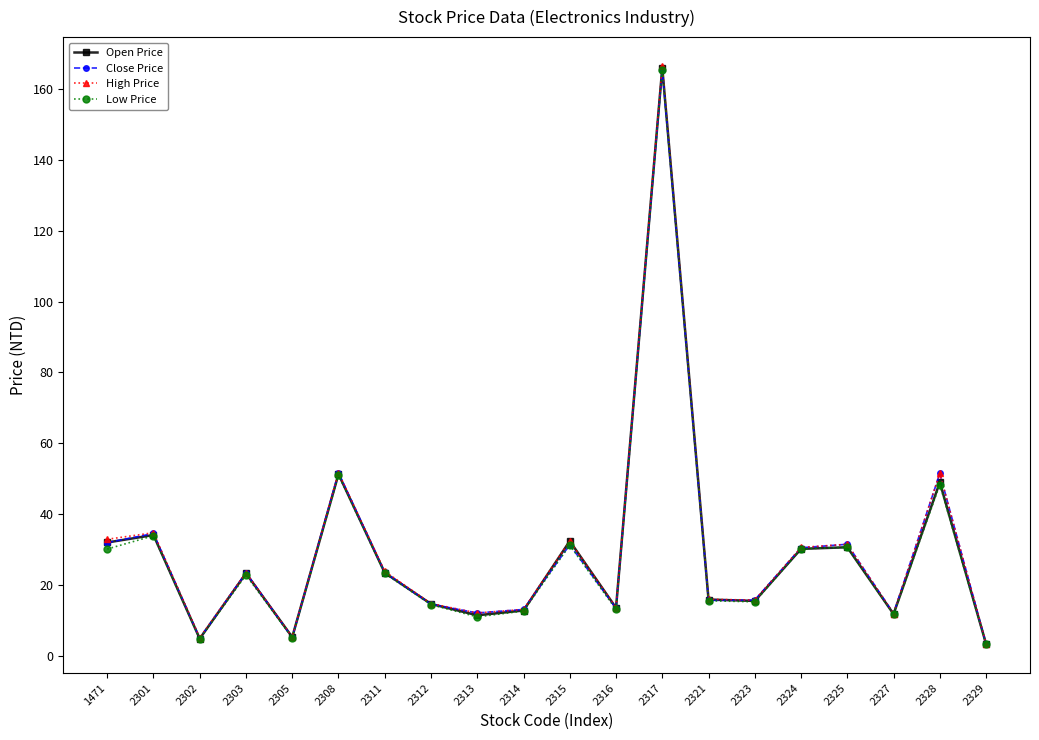

The Low Price series shows 15.6 at 2321. True or false?

True